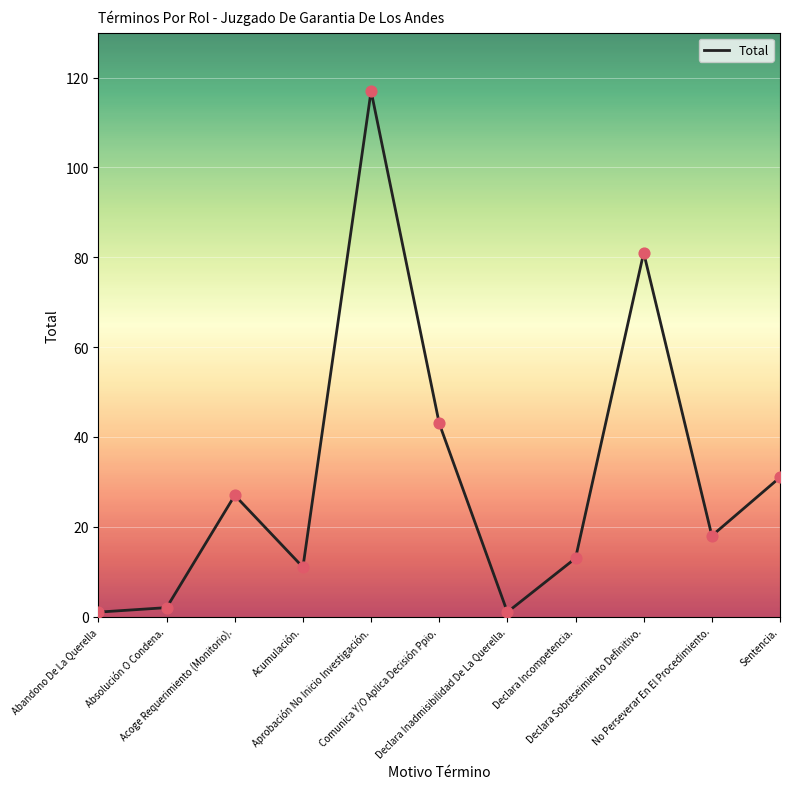

Between Declara Inadmisibilidad De La Querella. and Declara Incompetencia., which is larger?

Declara Incompetencia.